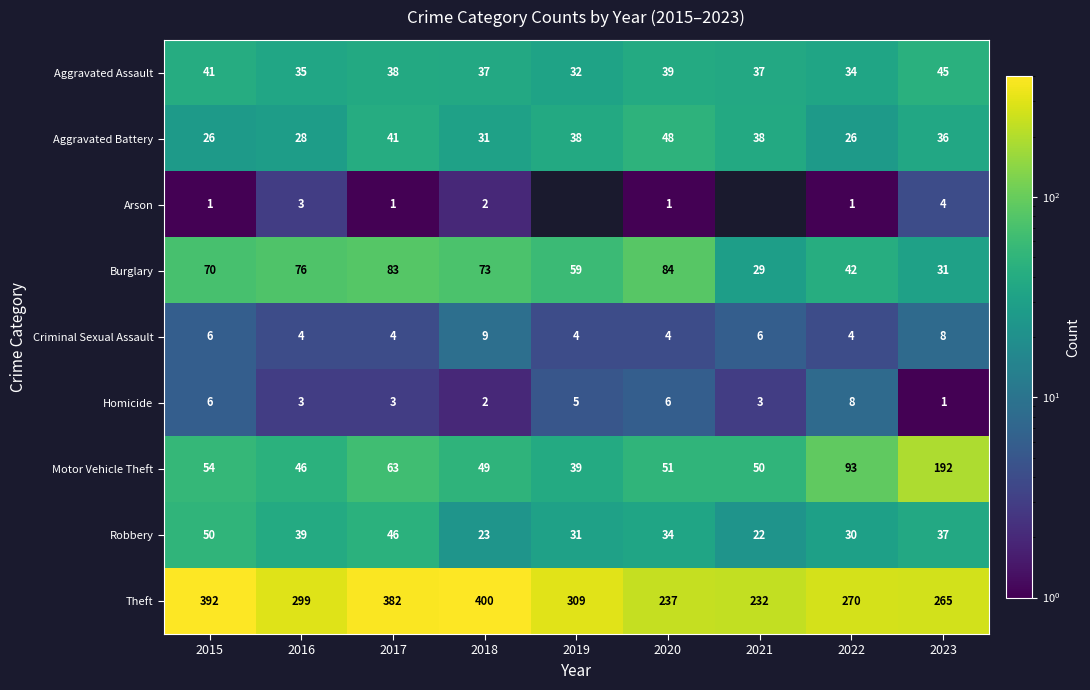

What is the difference between the maximum and minimum values in the Homicide series?

7